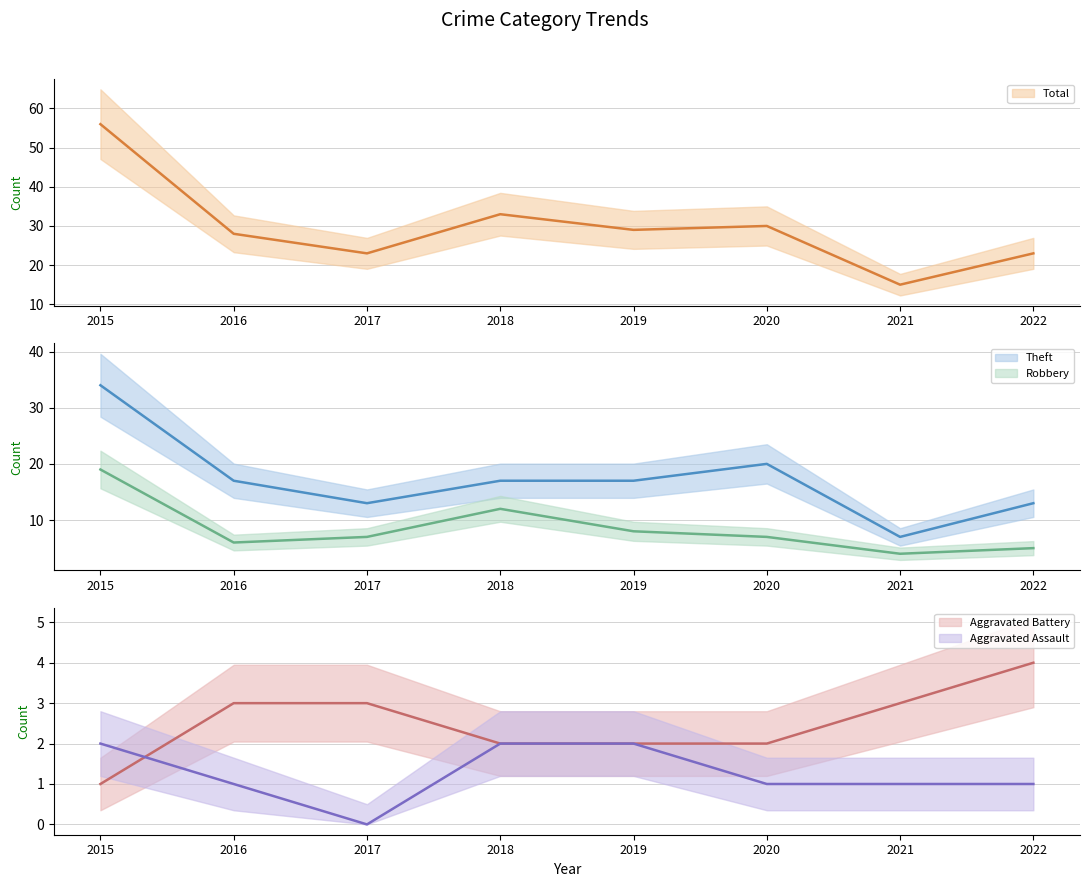

List the labels in order of Aggravated Battery (mean) value, smallest first.

2015, 2018, 2019, 2020, 2016, 2017, 2021, 2022